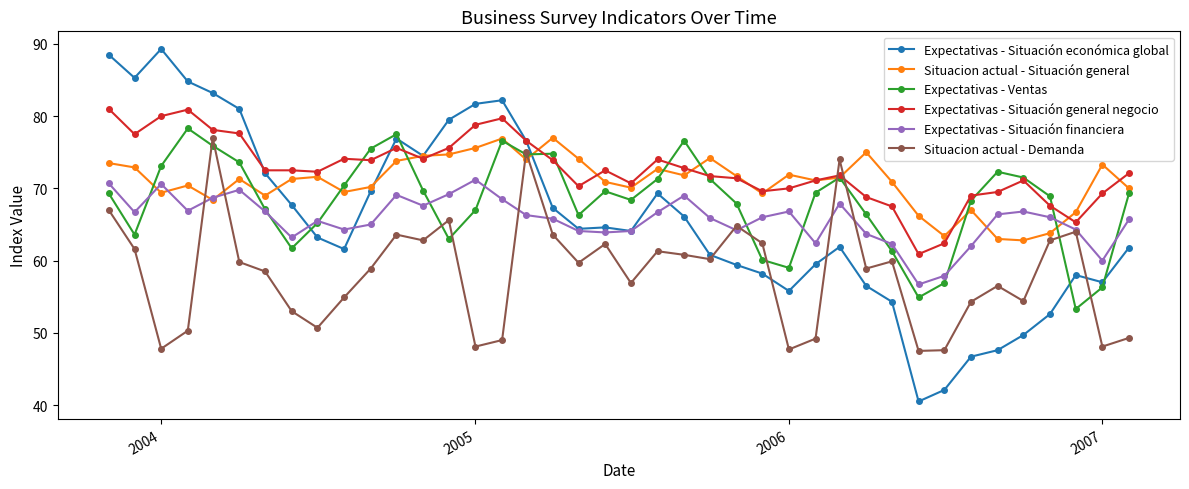

Which series has the widest spread of values?

Expectativas - Situación económica global